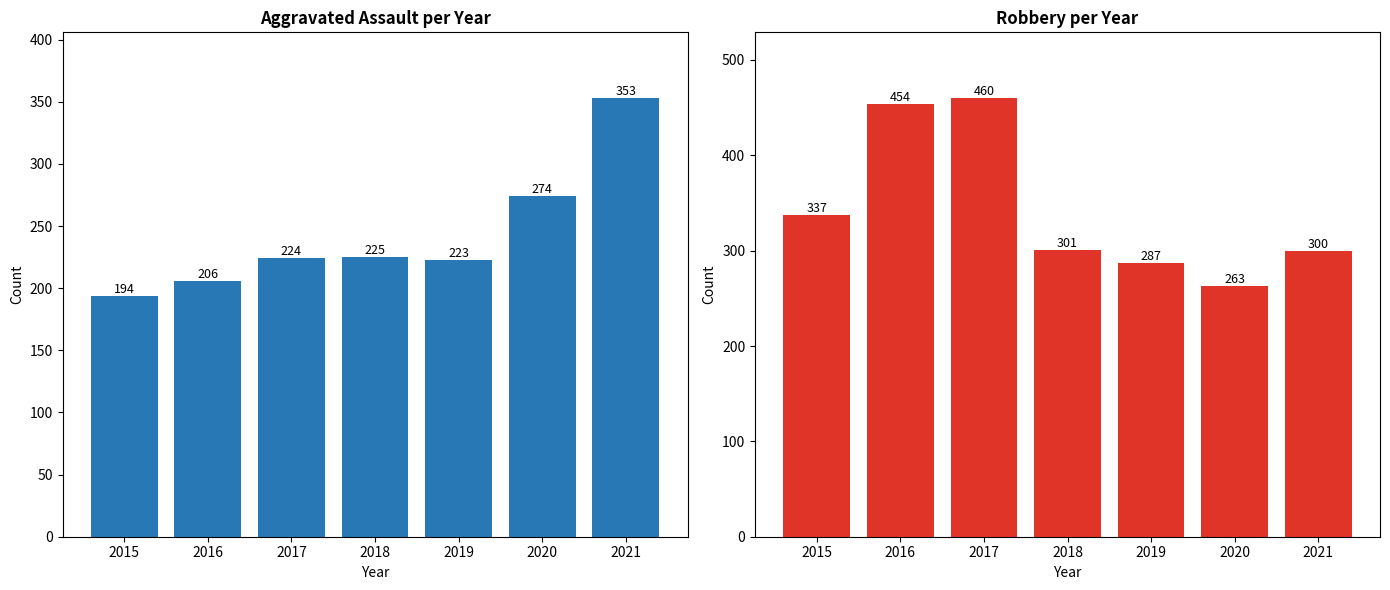

Between 2021 and 2020, which is larger?

2021